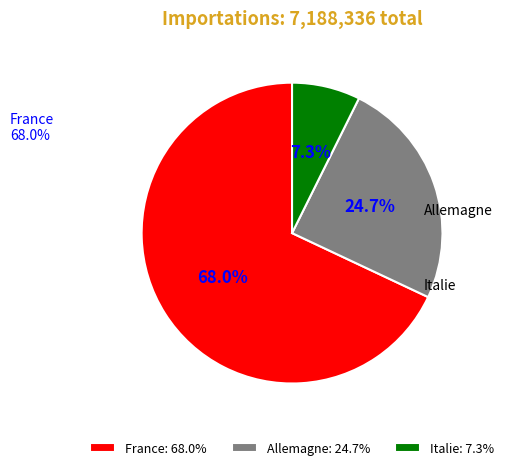

The Italie slice represents 16% of the pie. True or false?

False